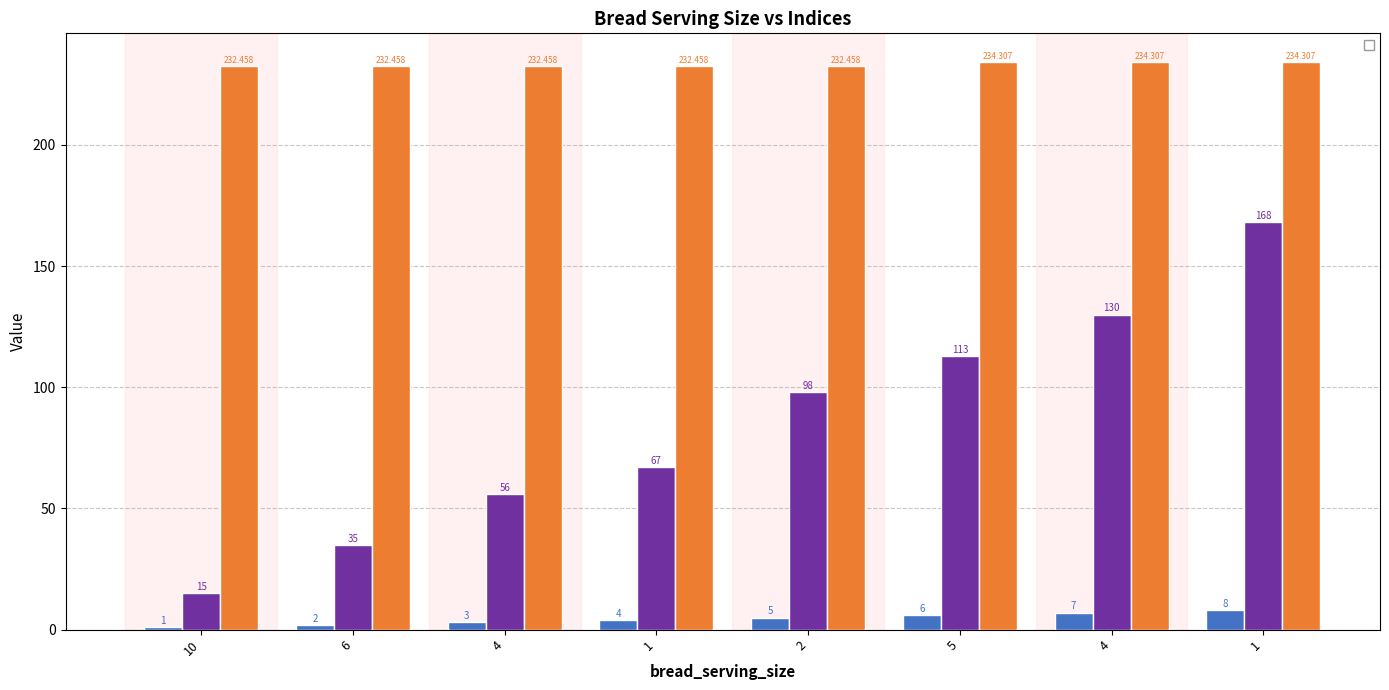

What is the label of the 8th bar from the right?

10